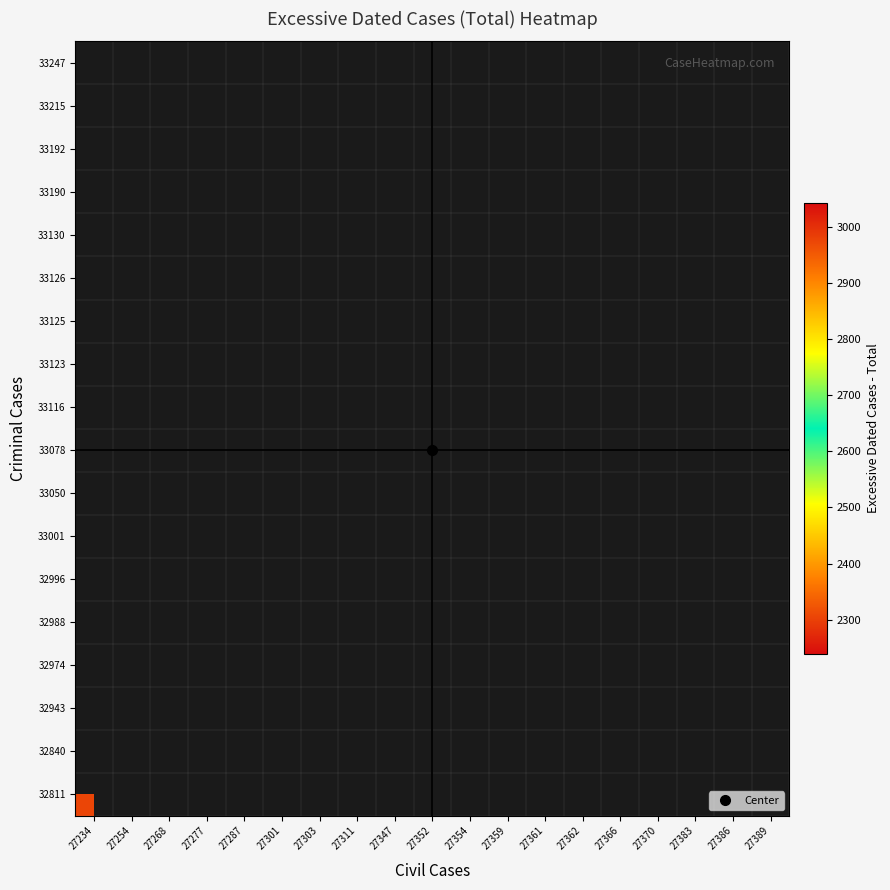

Between 27311 and 27268, which is larger?

27268